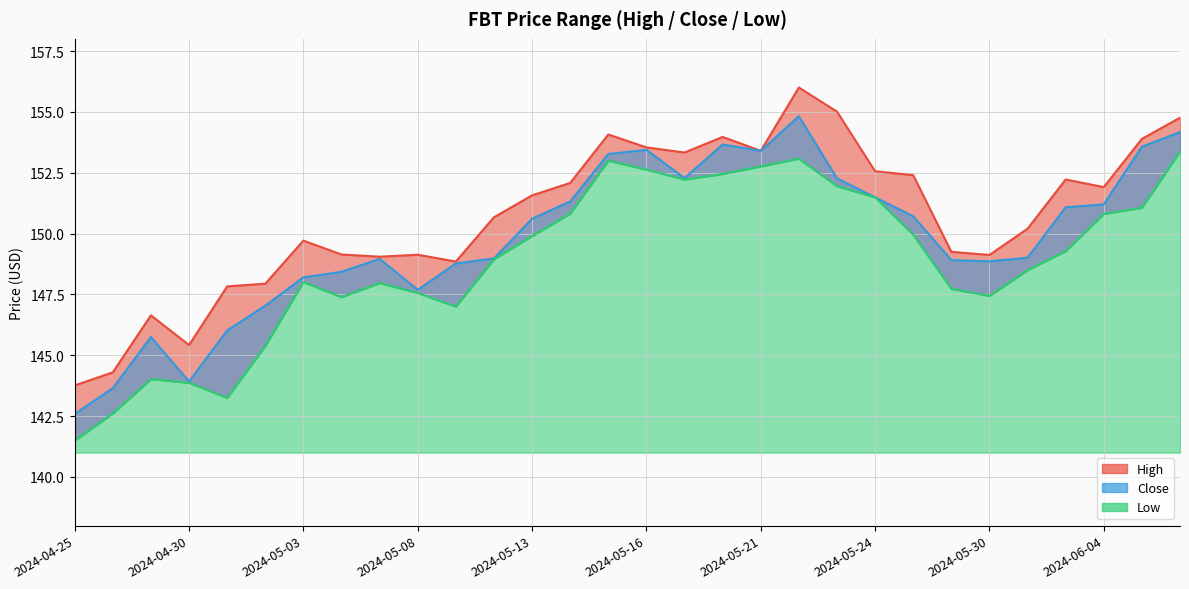

At which category does Close reach its first local valley?

2024-04-30